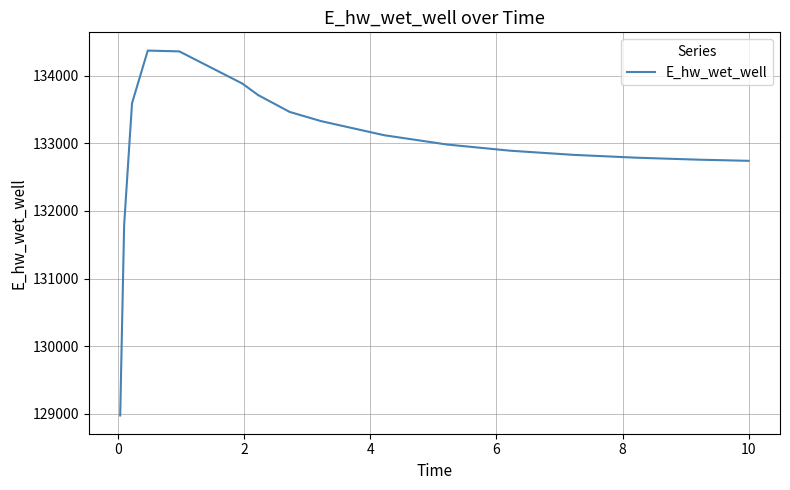

How many distinct data groups are displayed?

1